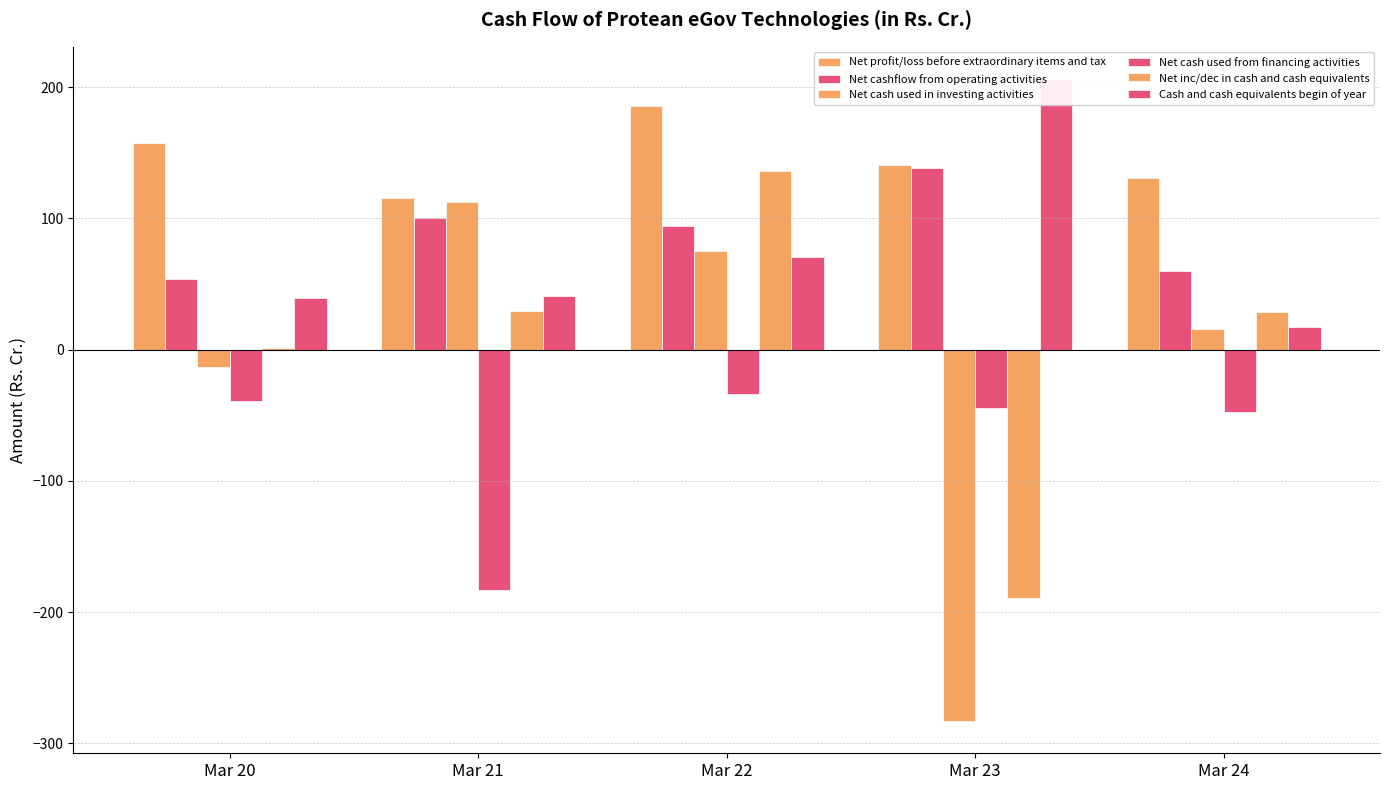

What is the minimum value shown in the chart?

-283.0